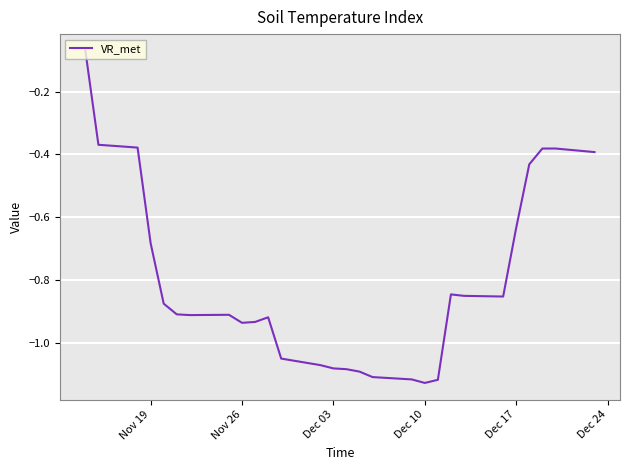

What is the difference between the maximum and minimum values?

1.1